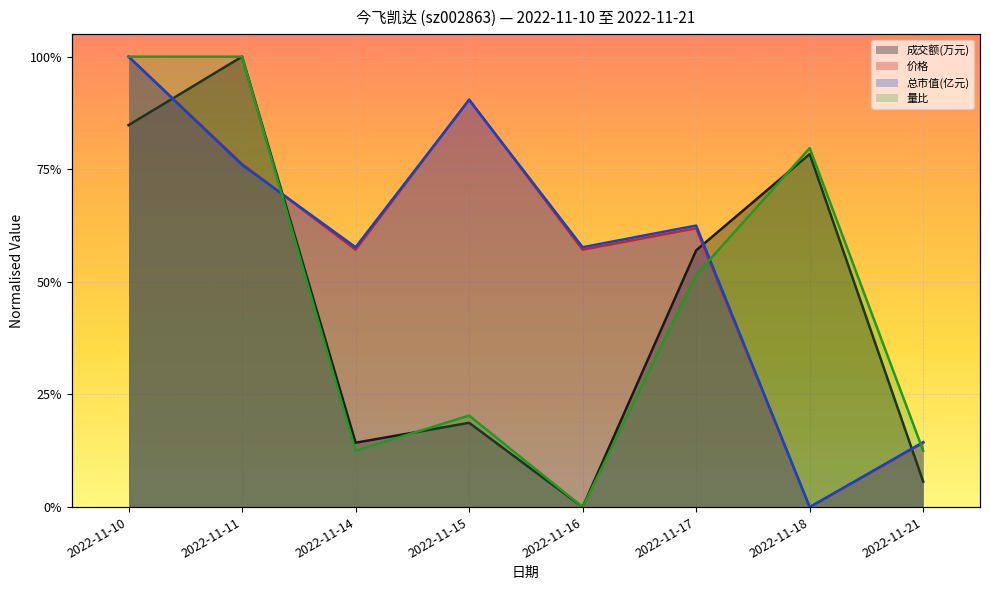

At how many categories does at least one series exceed 0?

8